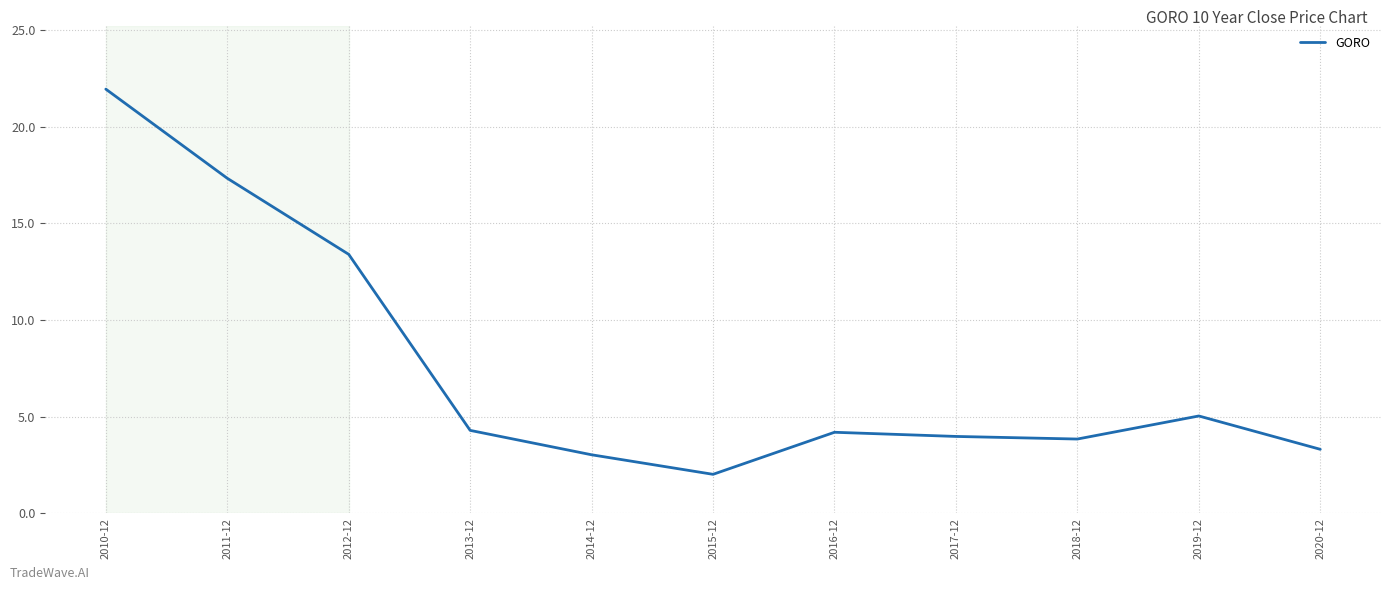

What is the difference between the values at 2015-12 and 2019-12?

3.0